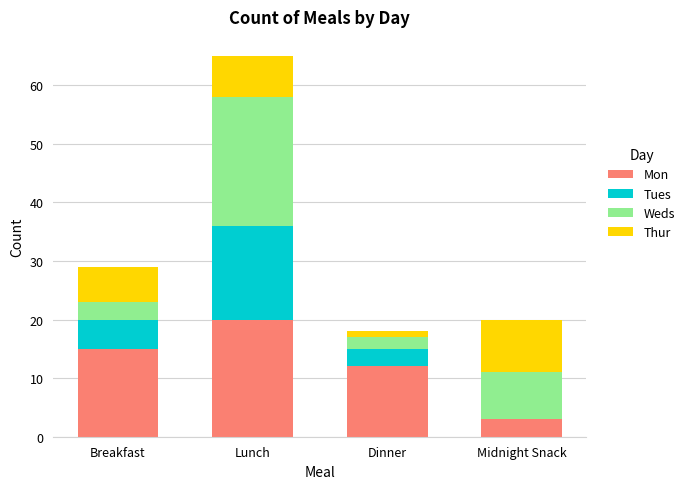

The value of Mon at Dinner is 4. True or false?

False